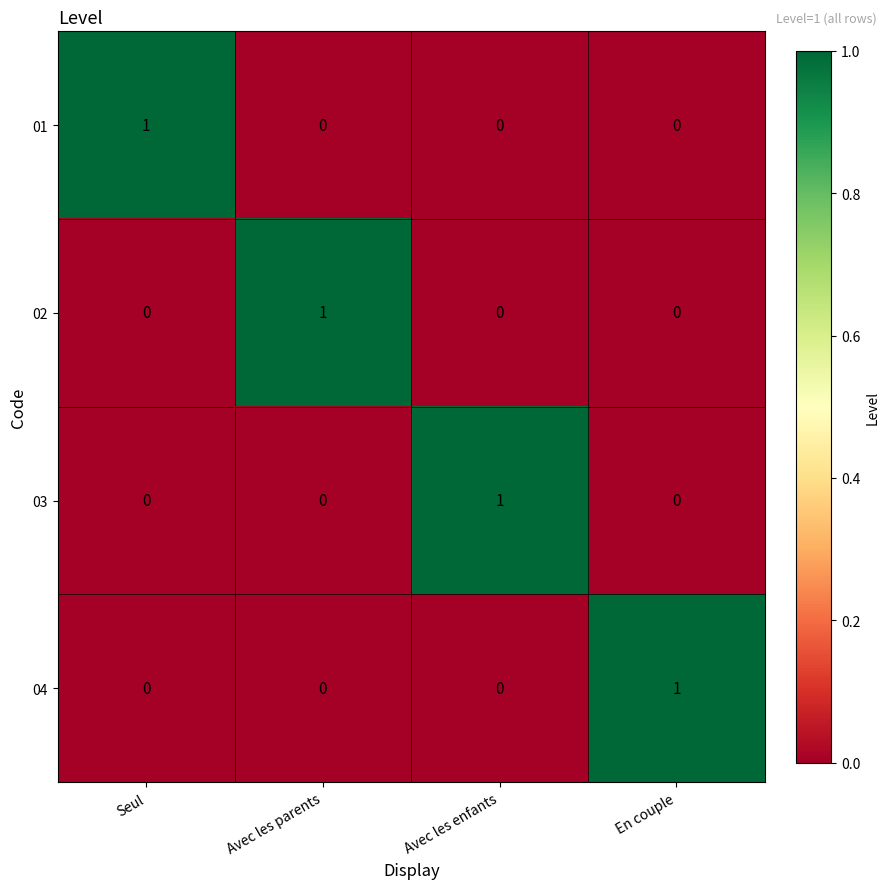

At how many categories does at least one series exceed 0?

4